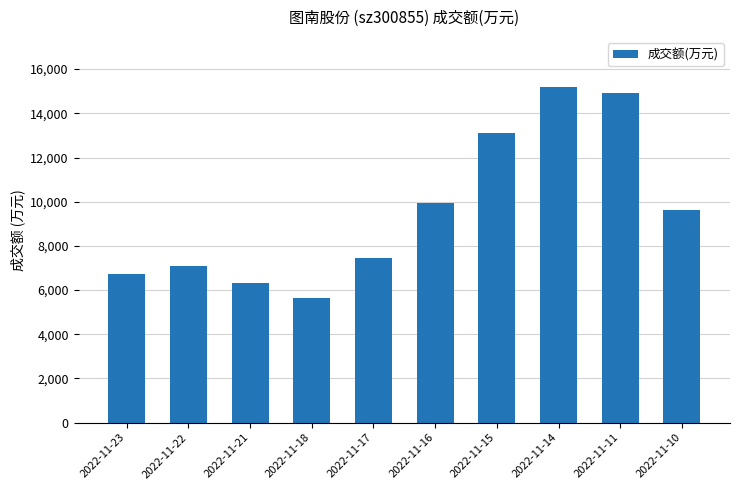

The chart shows a value of 15182 at 2022-11-14. True or false?

True